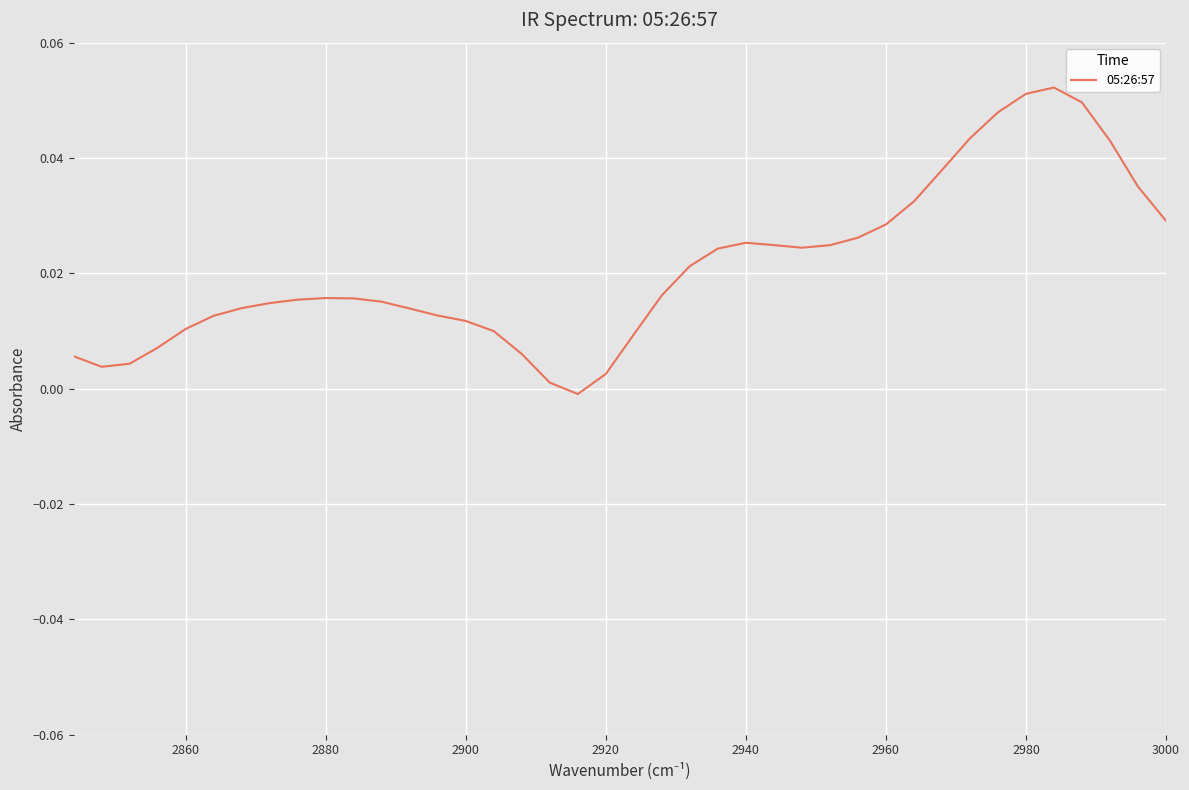

Reading left to right, extract all data points from this chart.

0.0	0.0	0.0	0.0	0.1	0.1	0.0	0.0	0.0	0.0	0.0	0.0	0.0	0.0	0.0	0.0	0.0	0.0	0.0	0.0	0.0	-0.0	0.0	0.0	0.0	0.0	0.0	0.0	0.0	0.0	0.0	0.0	0.0	0.0	0.0	0.0	0.0	0.0	0.0	0.0